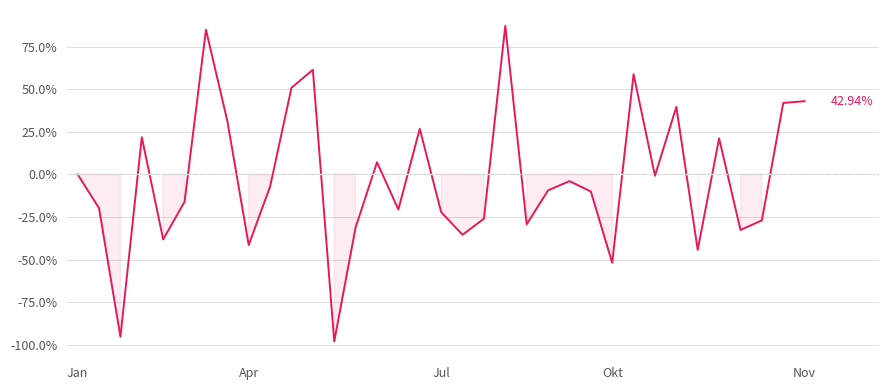

Does the chart have visible grid lines?

Yes